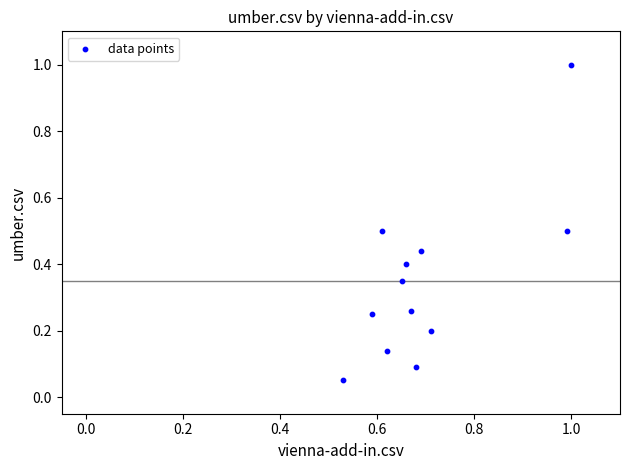

What is the range of X values (max minus min)?

0.5